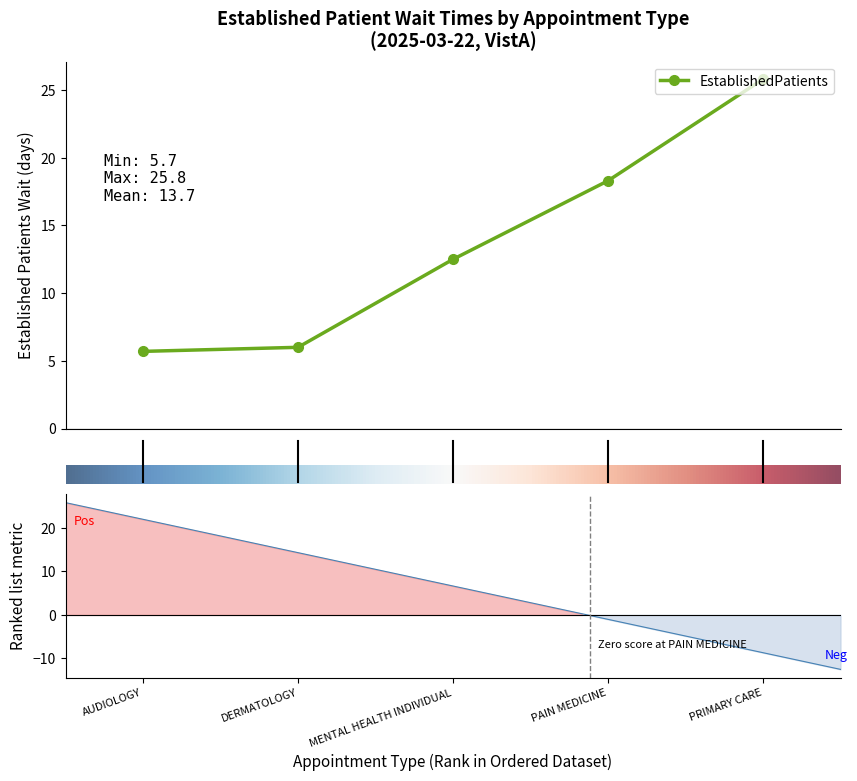

Rank the categories by value from highest to lowest.

PRIMARY CARE, PAIN MEDICINE, MENTAL HEALTH INDIVIDUAL, DERMATOLOGY, AUDIOLOGY